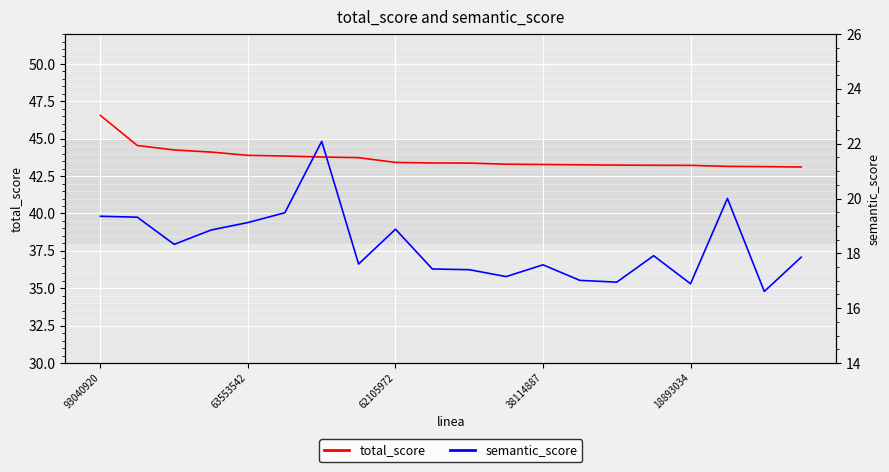

How many lines are shown in the chart?

2